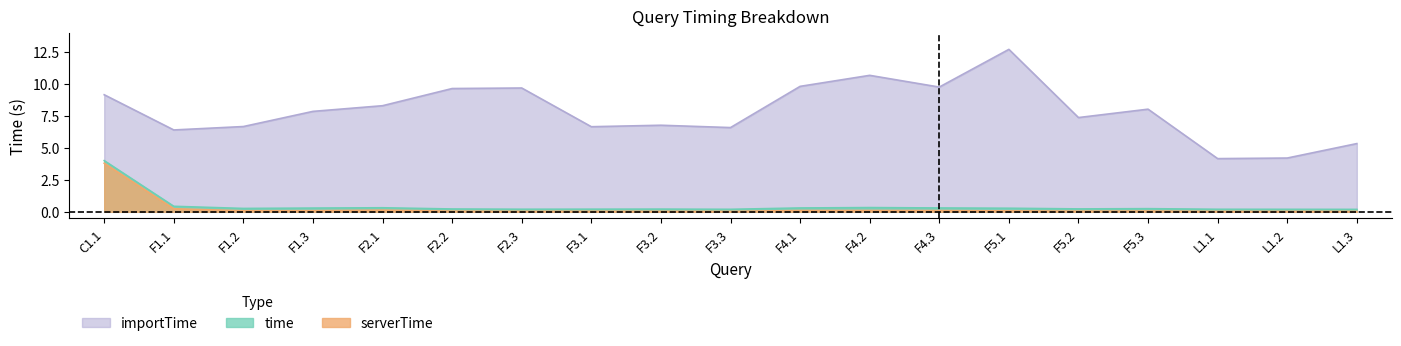

True or false: time and serverTime intersect in this chart.

False